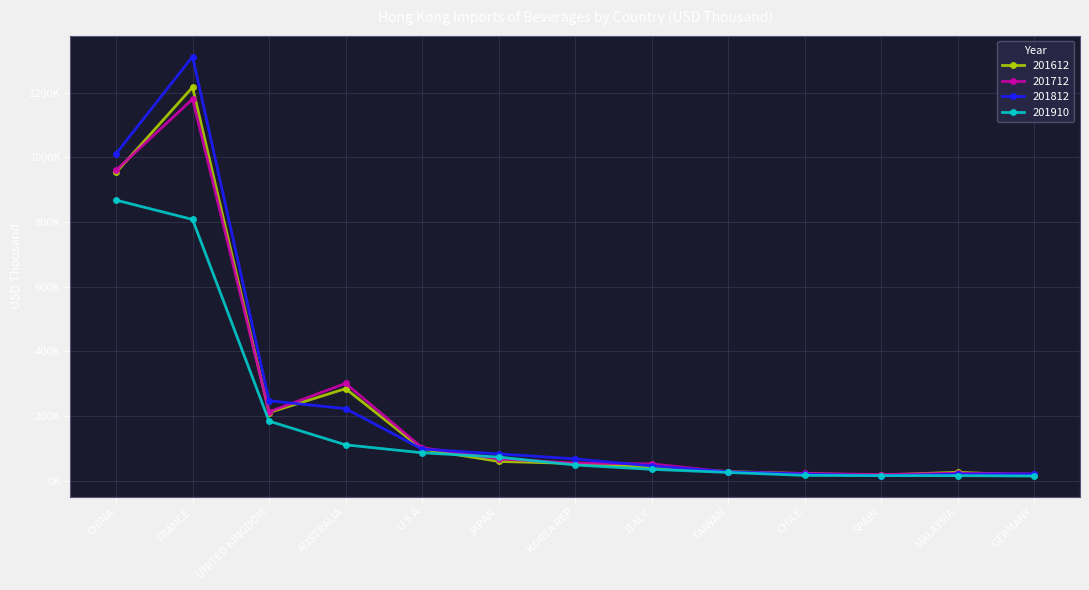

What is the difference between the maximum and minimum values in the 201910 series?

852964.4